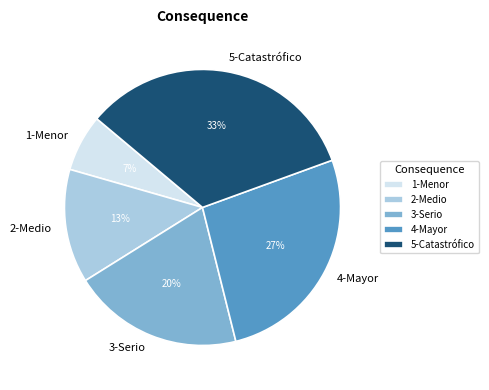

Is the sum of 5-Catastrófico and 4-Mayor greater than half?

Yes